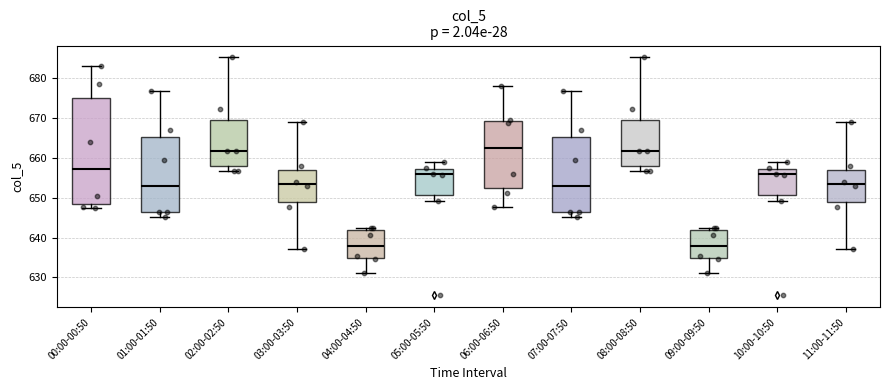

Where is the upper edge of the box for 01:00-01:50 on the y-axis? The values are not printed on the chart, so give them approximately, as read against the axis.

665